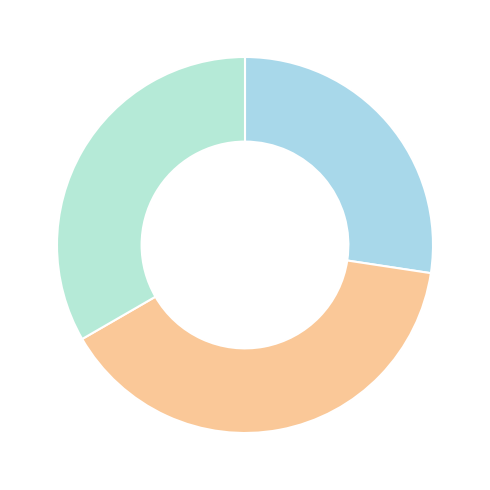

To the nearest percent, what is the difference between the largest and smallest slice percentages?

12%